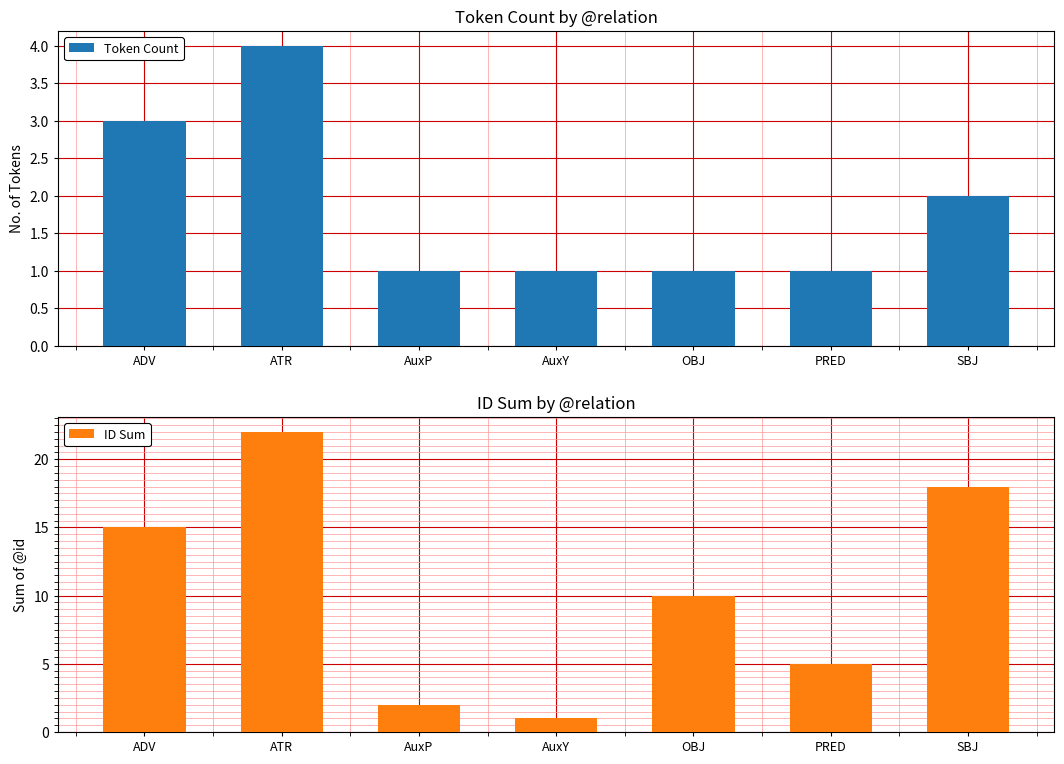

True or false: ID Sum has a value of 27 at SBJ.

False